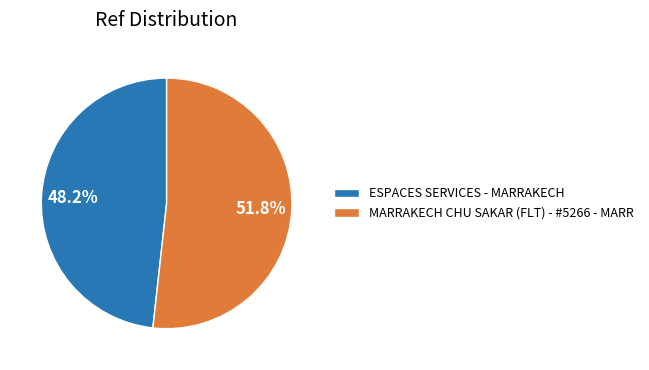

Between ESPACES SERVICES - MARRAKECH and MARRAKECH CHU SAKAR (FLT) - #5266 - MARR, which is larger?

MARRAKECH CHU SAKAR (FLT) - #5266 - MARR